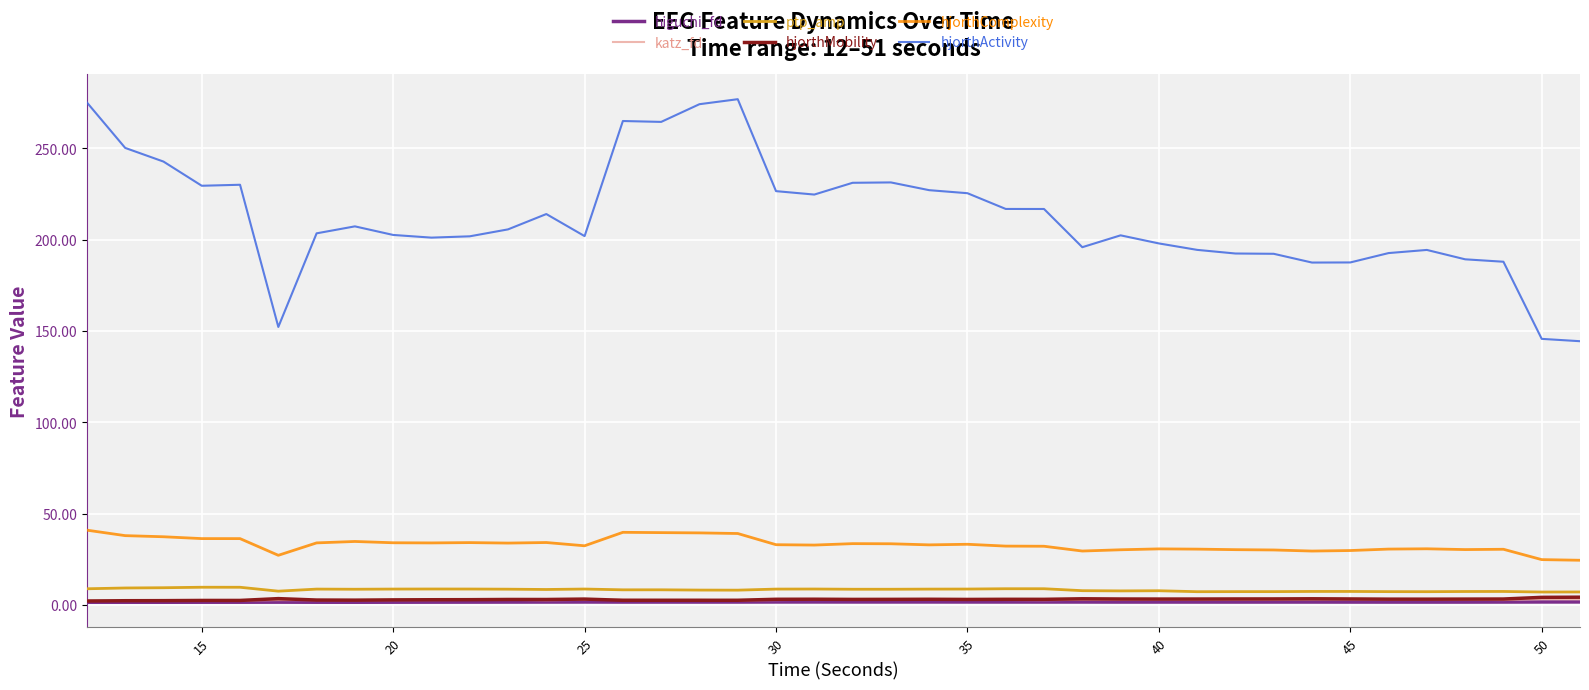

What is the maximum value shown in the chart?

276.9